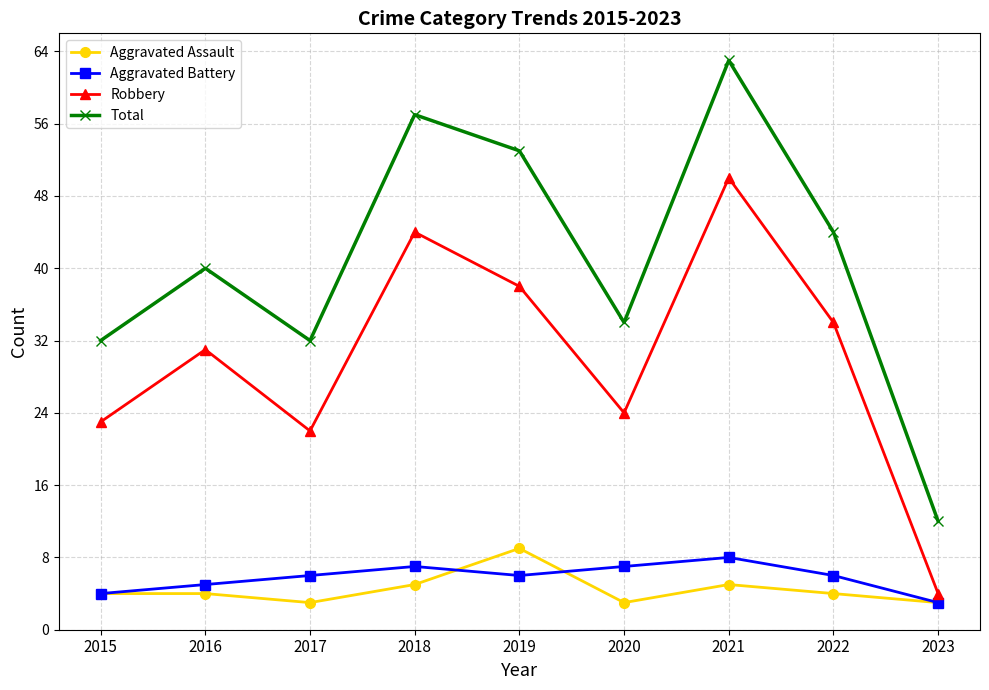

What is the total value across all series at 2015?

63